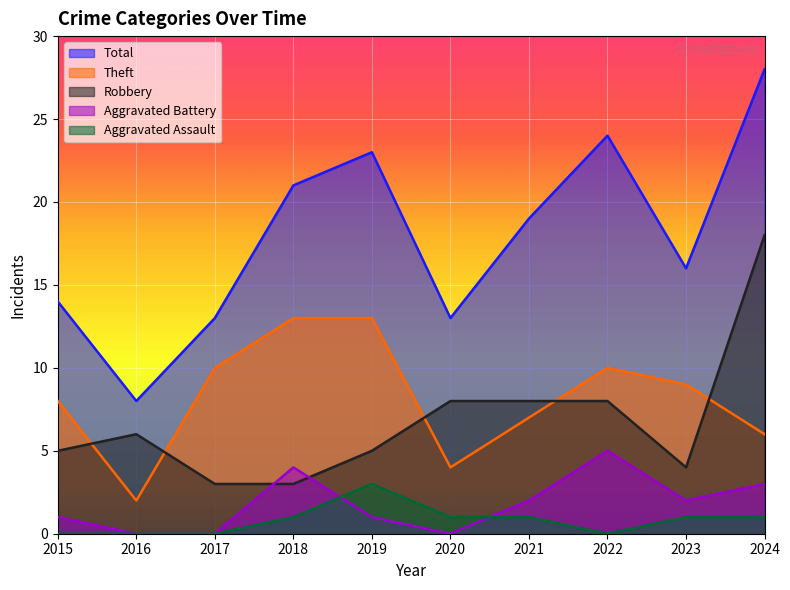

Reading right to left, list all the values displayed in this chart.

Robbery: 18	4	8	8	8	5	3	3	6	5
Theft: 6	9	10	7	4	13	13	10	2	8
Aggravated Battery: 3	2	5	2	0	1	4	0	0	1
Aggravated Assault: 1	1	0	1	1	3	1	0	0	0
Total: 28	16	24	19	13	23	21	13	8	14